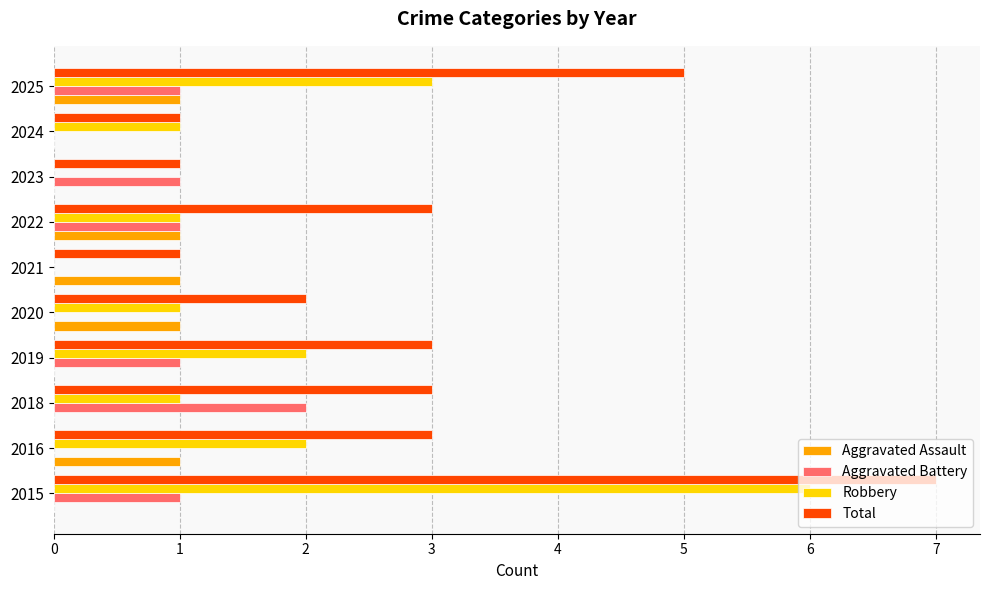

The Aggravated Assault series shows 0 at 2019. True or false?

True